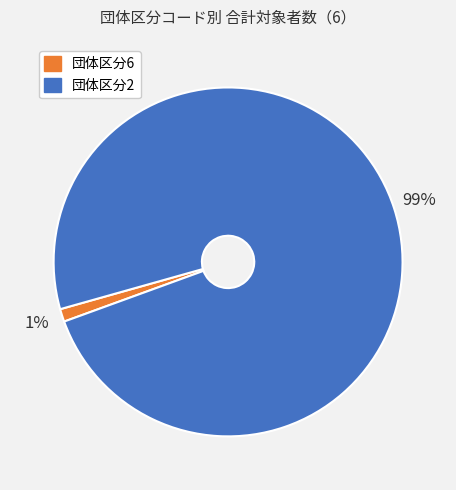

To the nearest percent, what is the difference between the largest and smallest slice percentages?

98%